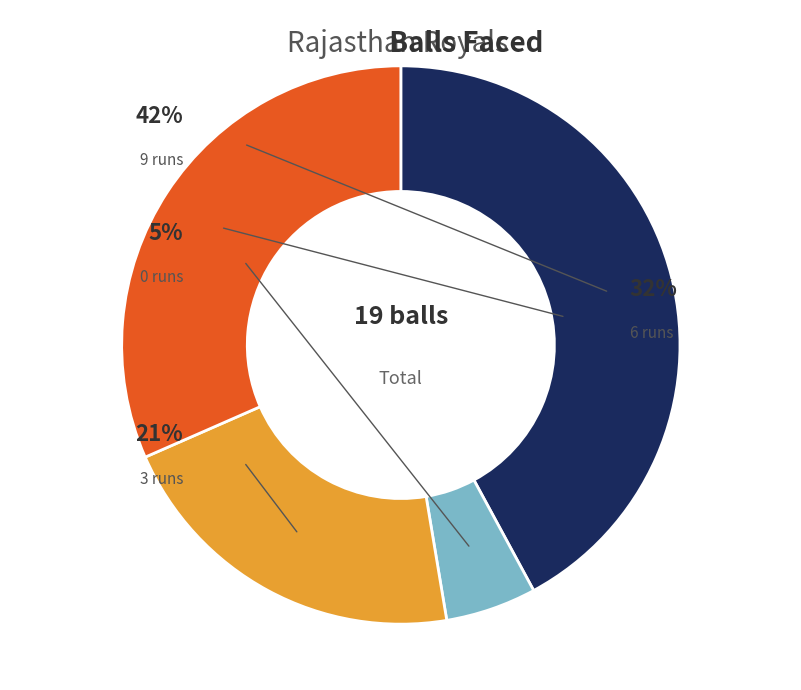

Which category has the smallest portion of the pie?

0 runs